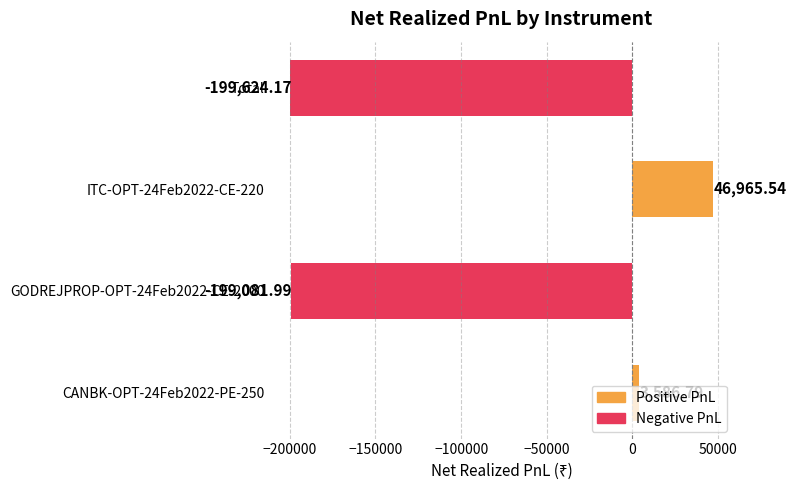

Between ITC-OPT-24Feb2022-CE-220 and Total, which is larger?

ITC-OPT-24Feb2022-CE-220